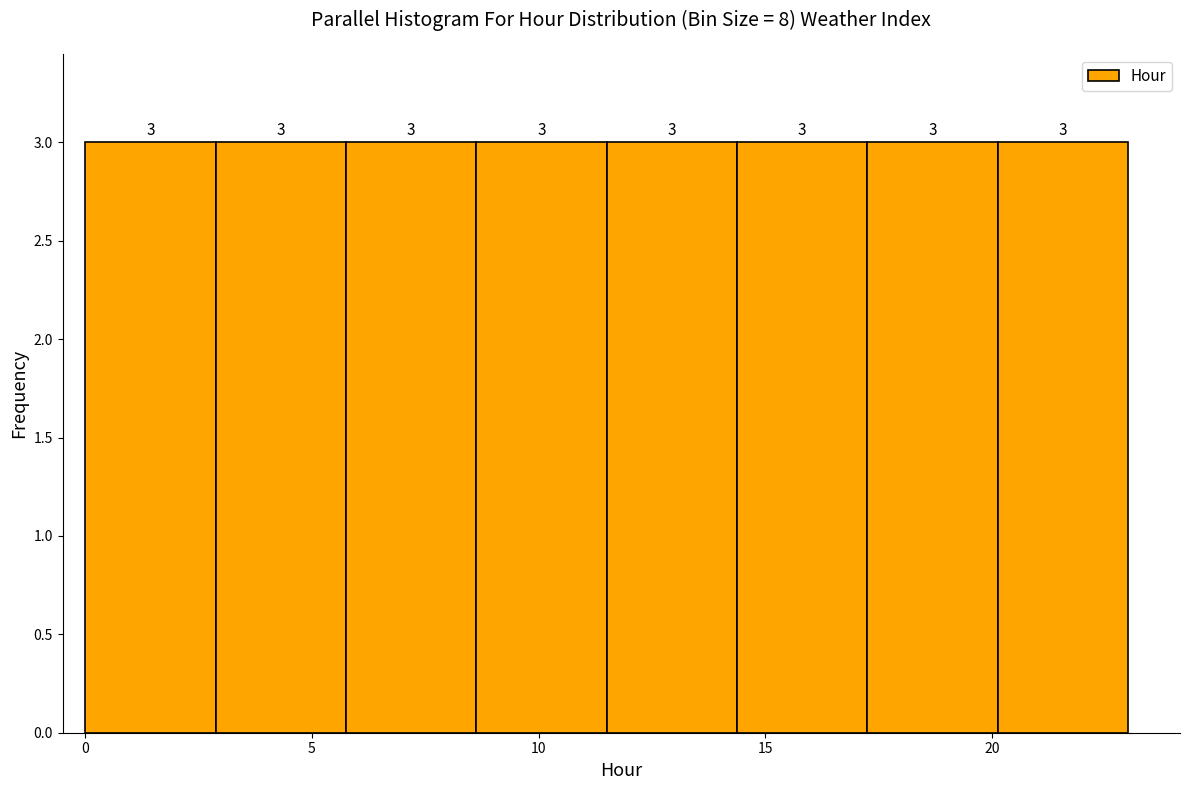

How tall is the bar that spans 3.0 to 6.0 on the x-axis? The bar edges are not printed on the chart, so give them approximately, as read against the axis.

3